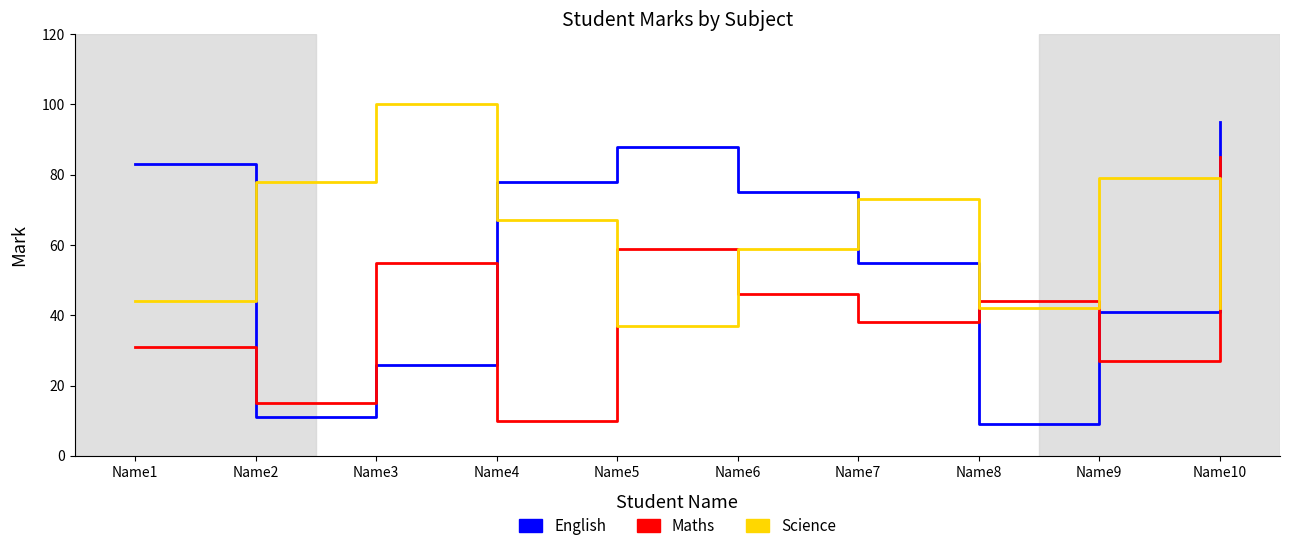

At how many categories does at least one series exceed 55?

9